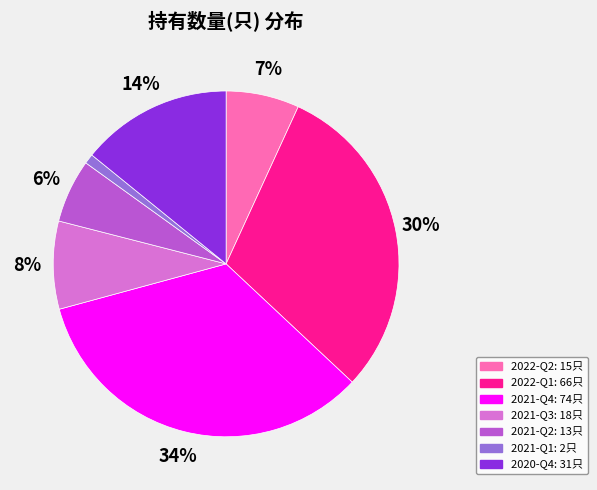

Count the number of slices in the pie.

7